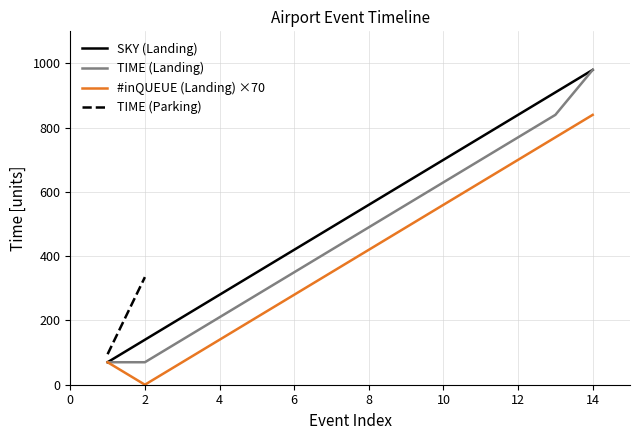

The value of SKY (Landing) at 8 is 273. True or false?

False